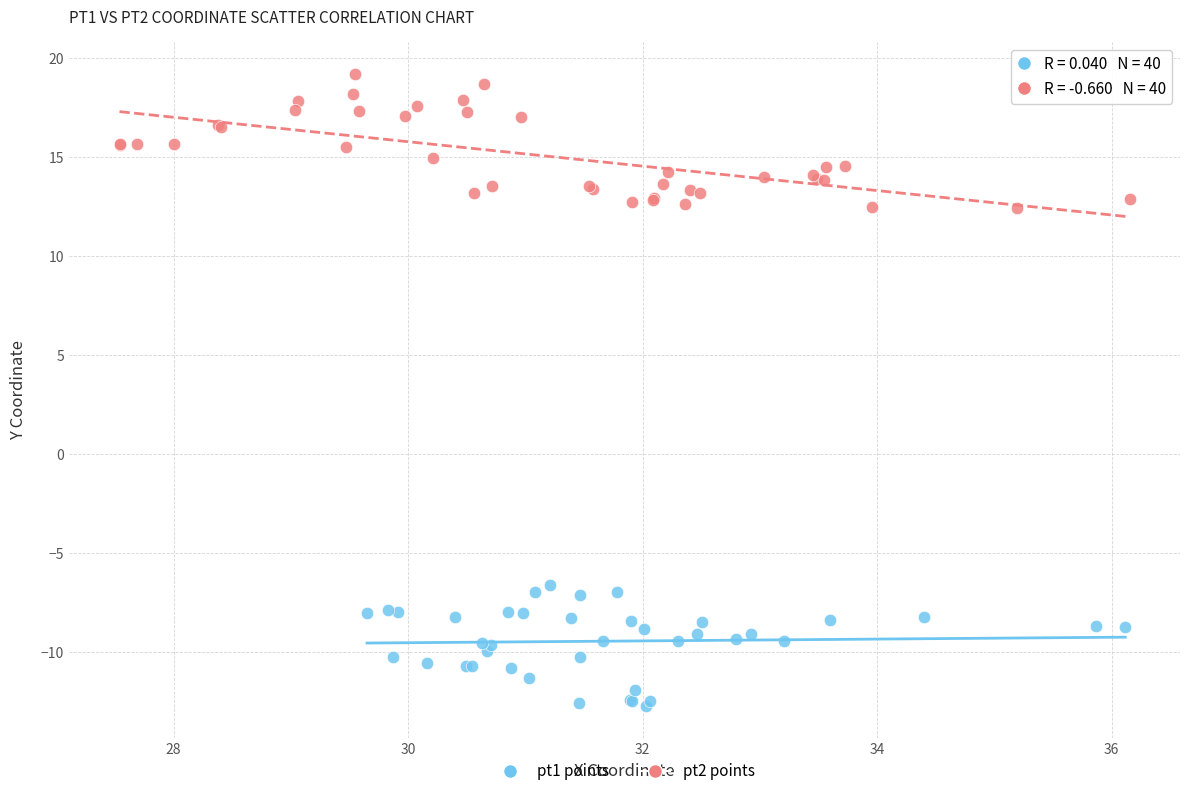

Which series reaches the minimum Y coordinate?

pt1 points